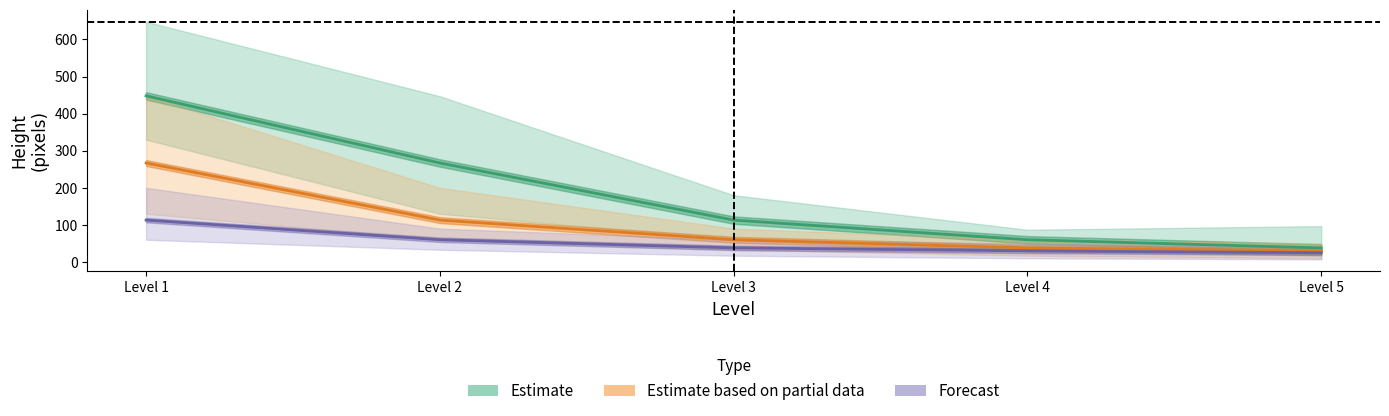

What is the total value across all series at Level 3?

211